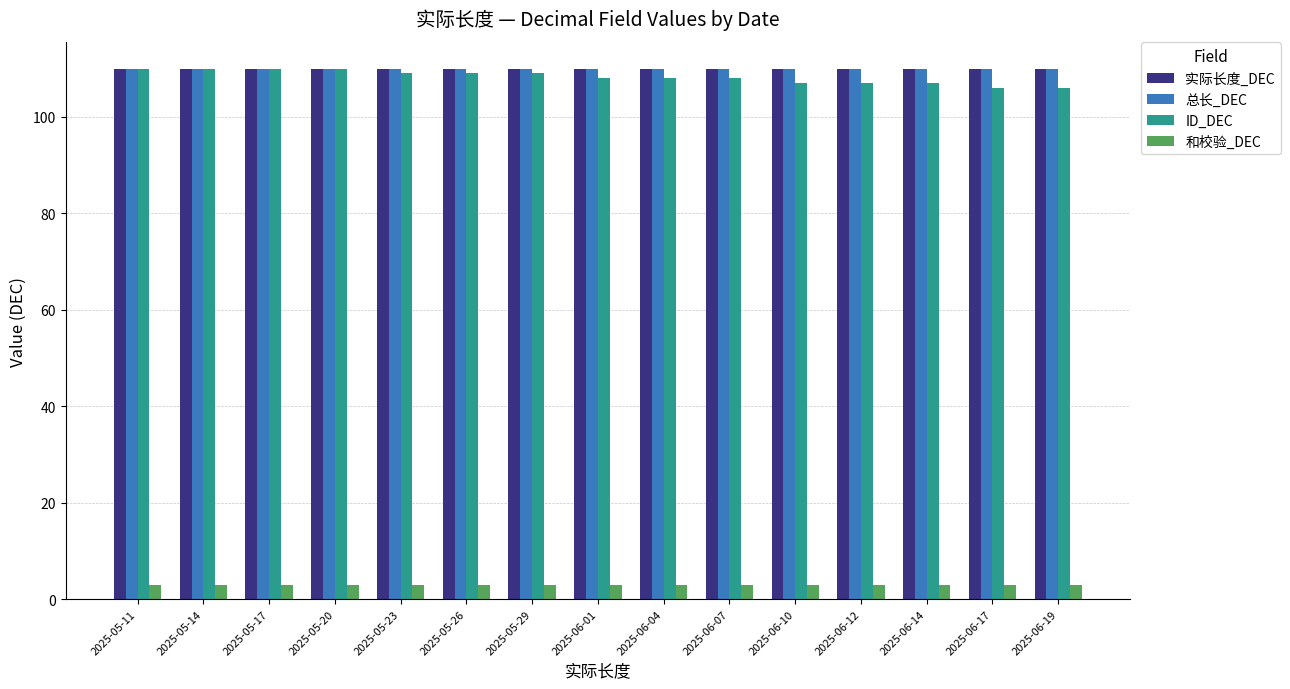

Reading right to left, what are all the values shown in this chart?

实际长度_DEC: 110	110	110	110	110	110	110	110	110	110	110	110	110	110	110
总长_DEC: 110	110	110	110	110	110	110	110	110	110	110	110	110	110	110
ID_DEC: 106	106	107	107	107	108	108	108	109	109	109	110	110	110	110
和校验_DEC: 3	3	3	3	3	3	3	3	3	3	3	3	3	3	3